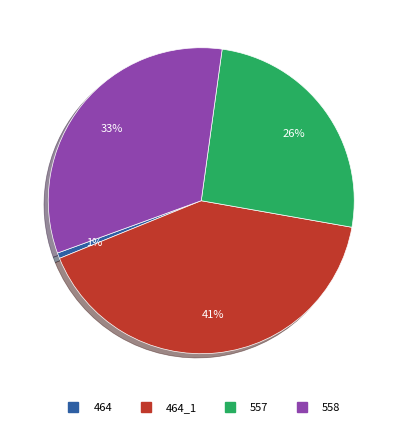

Is there any slice that represents more than half of the pie?

No